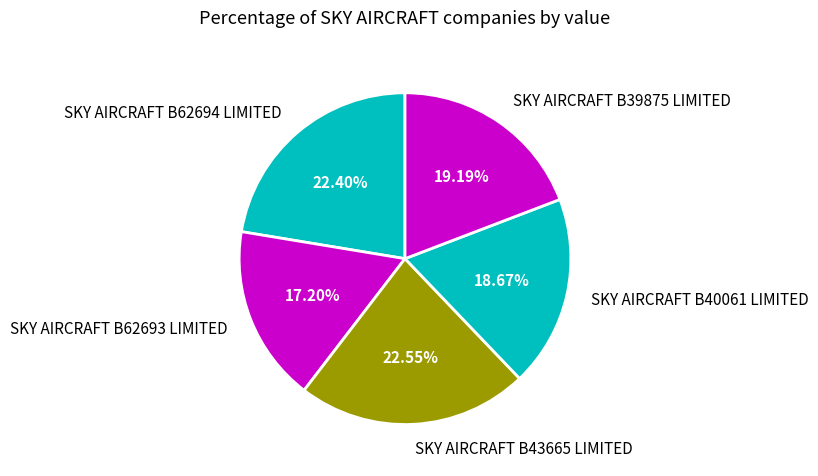

The SKY AIRCRAFT B43665 LIMITED slice represents 23% of the pie. True or false?

True